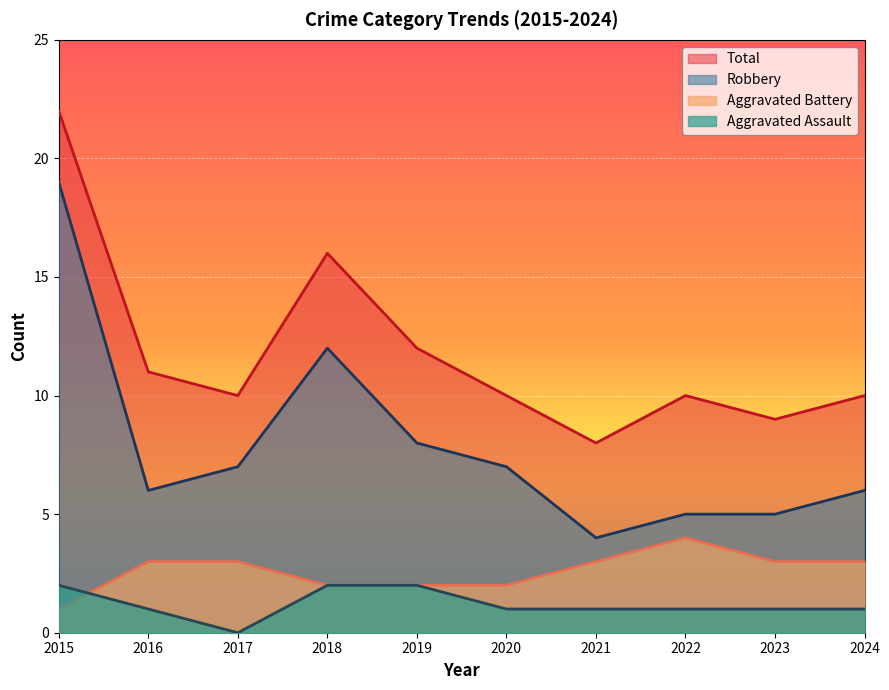

True or false: Robbery and Aggravated Battery cross at least once.

False